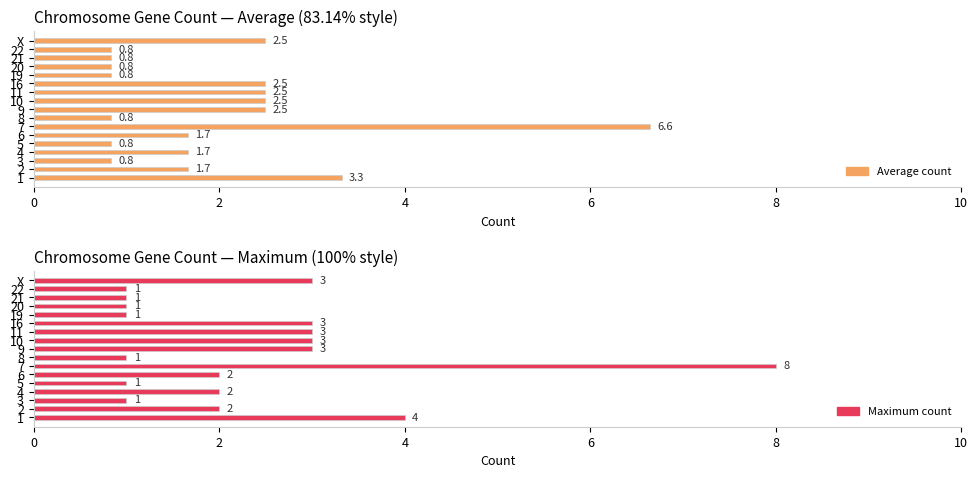

True or false: Maximum count (100%) has a value of 3.0 at 16.

True